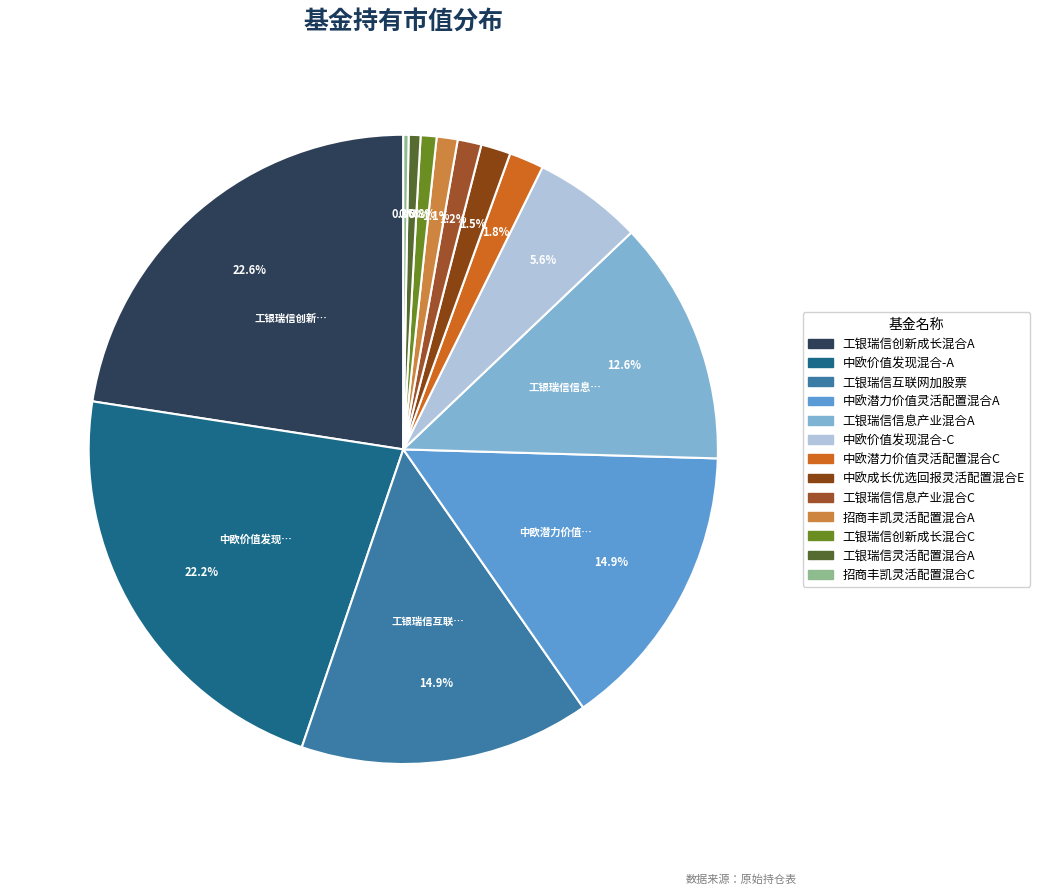

To the nearest percent, what is the average slice percentage?

8%